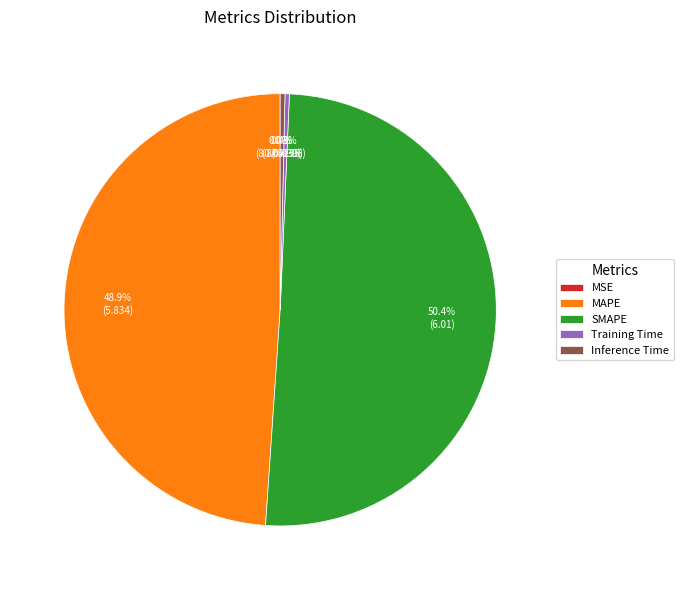

What percentage is NOT represented by SMAPE?

49.6%